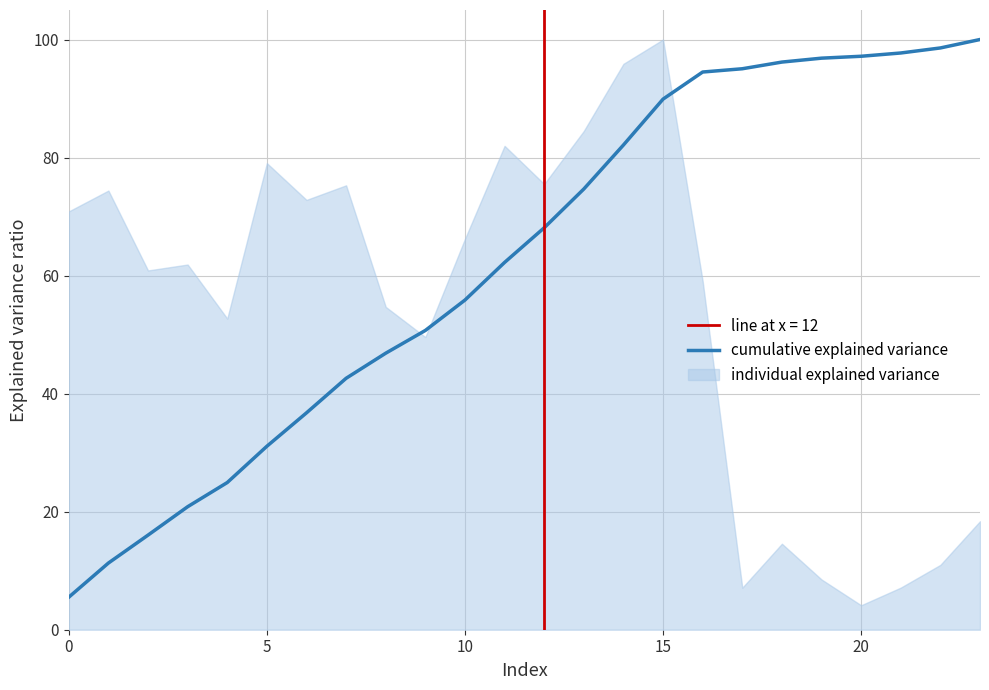

True or false: the data has more than 1 interior local peaks.

False